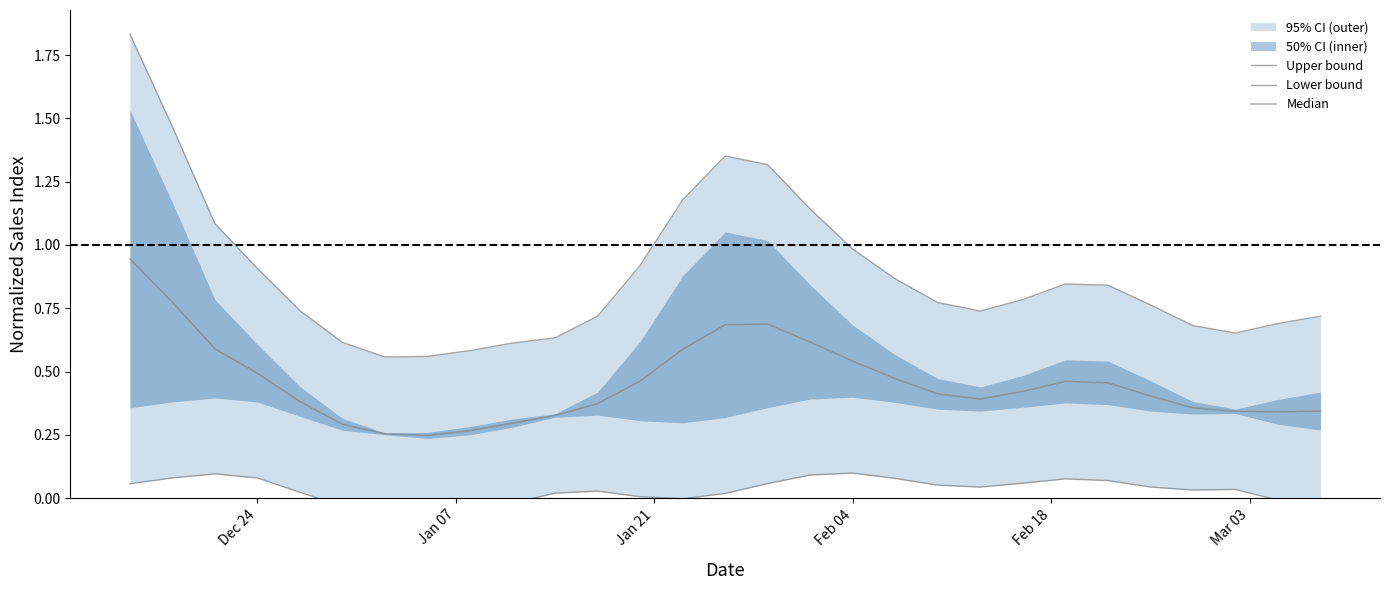

List the series in order of their overall mean, lowest first.

Lower bound, Median, Upper bound